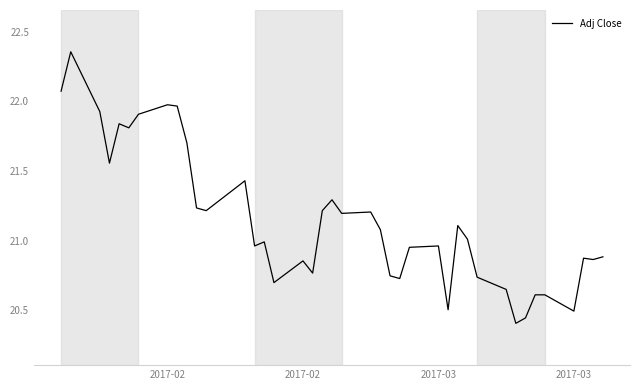

What is the difference between the maximum and minimum values?

1.9